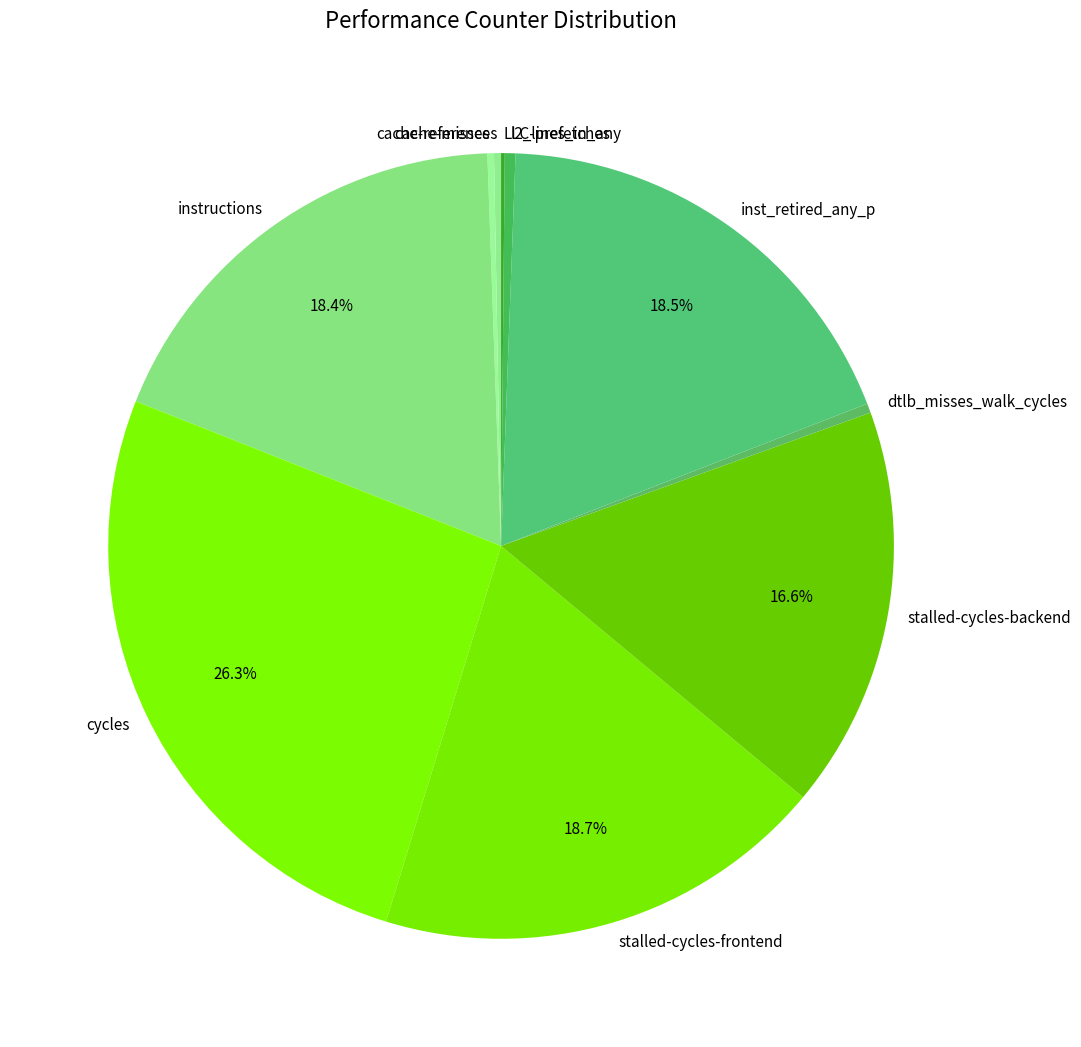

Between dtlb_misses_walk_cycles and cycles, which is larger?

cycles